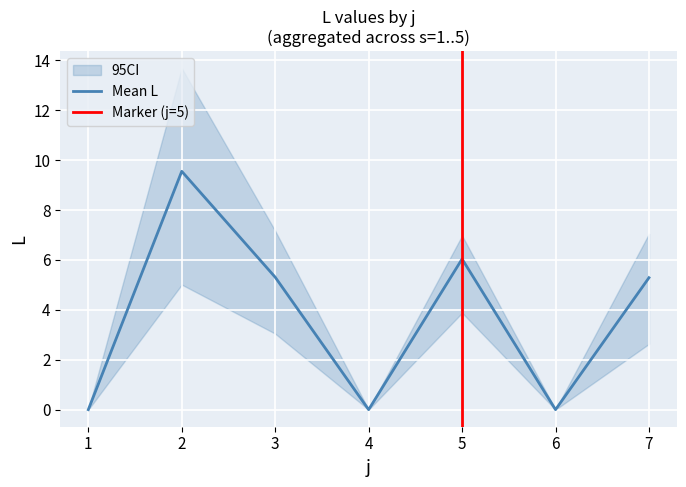

What is the spread (max minus min) of values at 7?

4.4